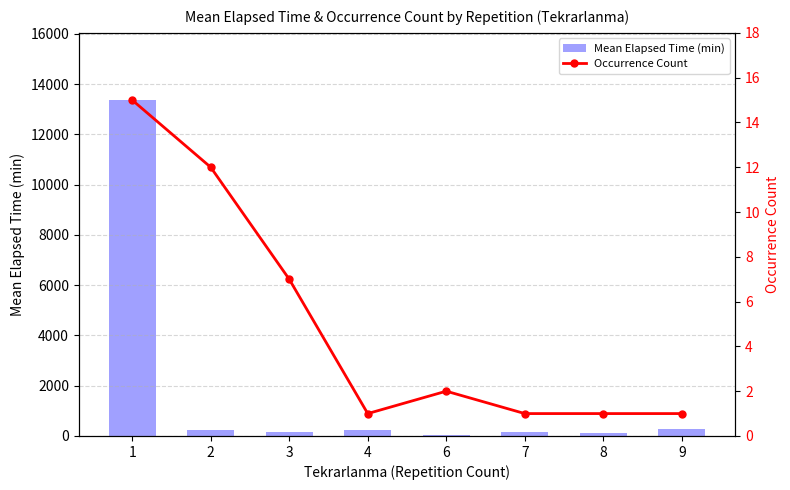

Which series has the largest total across all categories?

Mean Elapsed Time (min)